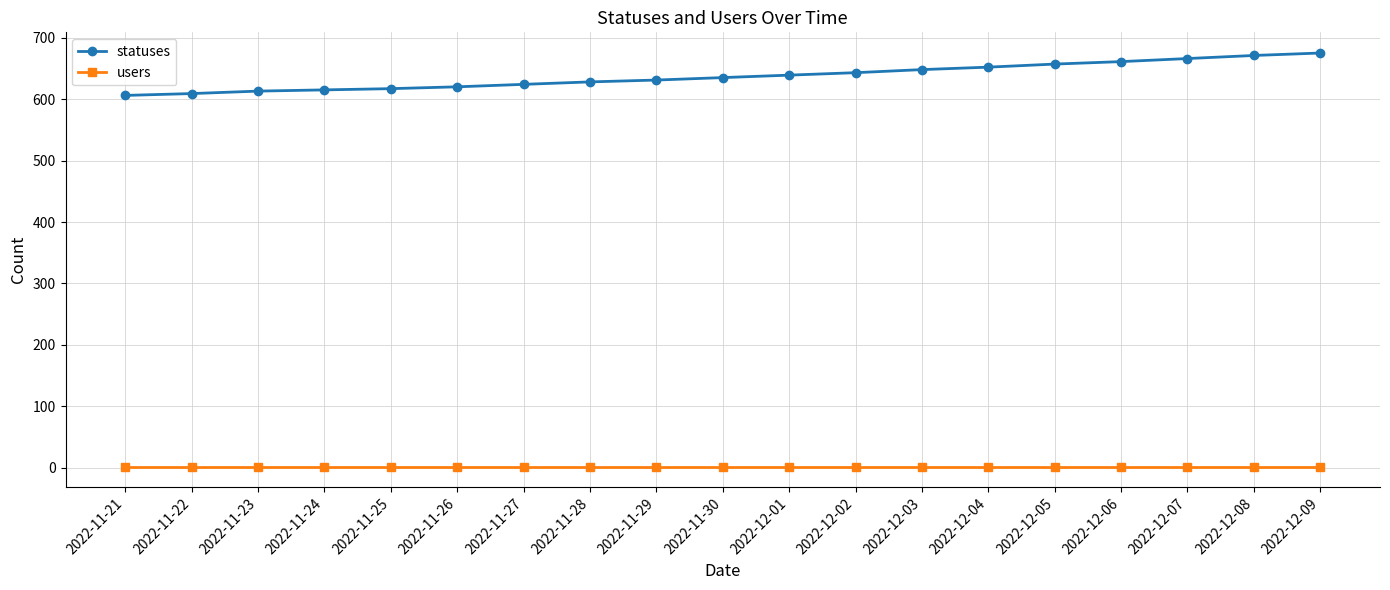

What is the highest value of the statuses series?

675